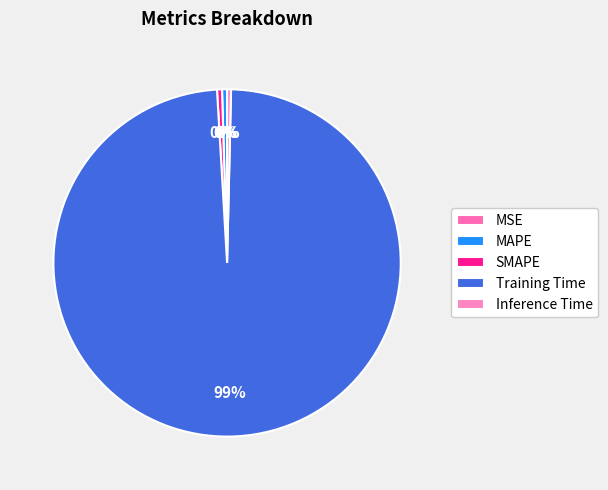

To the nearest percent, what is the average slice percentage?

20%